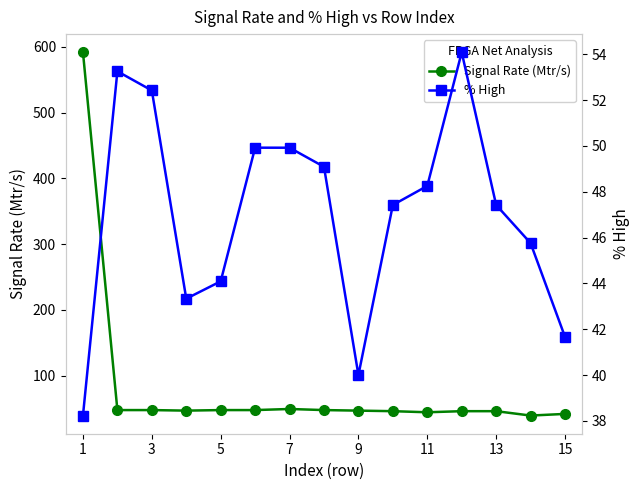

What is the difference between the maximum and minimum values in the % High series?

15.9